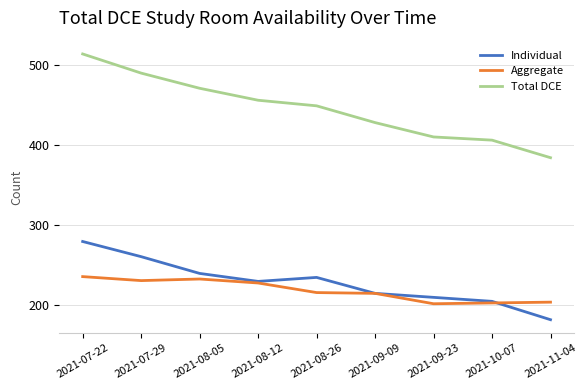

Is it true that Aggregate equals 405 at 2021-08-12?

False